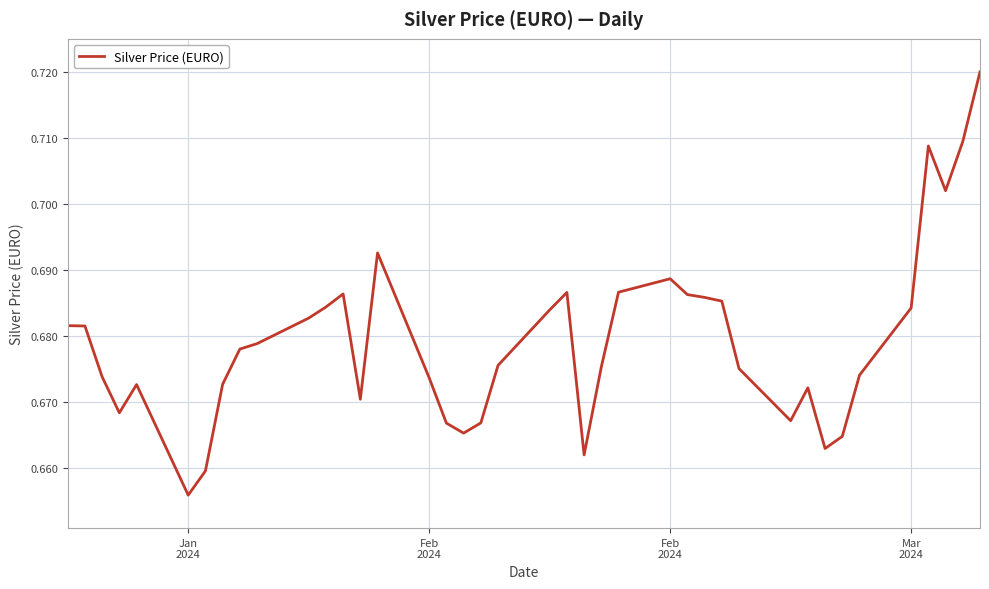

True or false: there are more than 2 points higher than both neighbors.

True